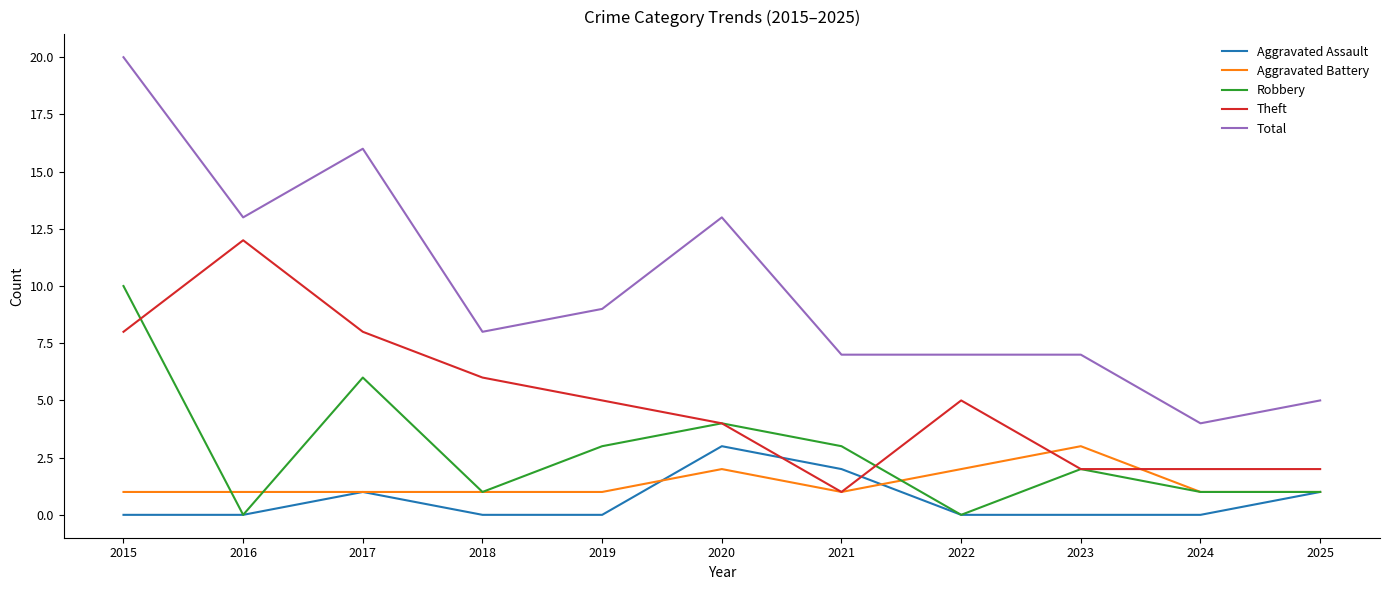

In Aggravated Assault, how many points are higher than both neighbors (excluding endpoints)?

2